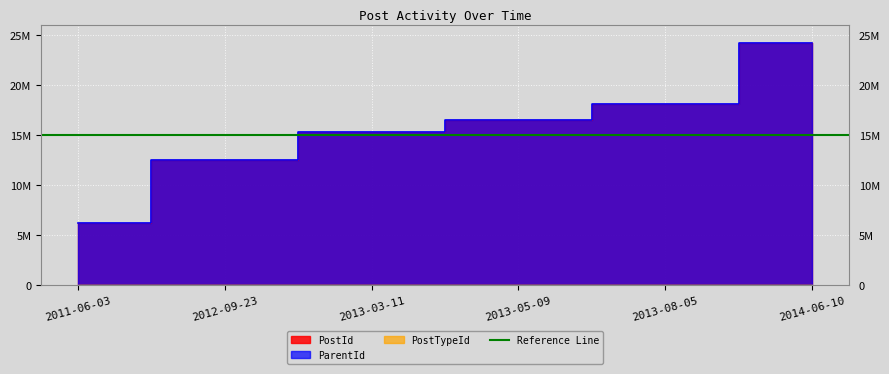

At which label is ParentId closest to 15186173?

2013-03-11